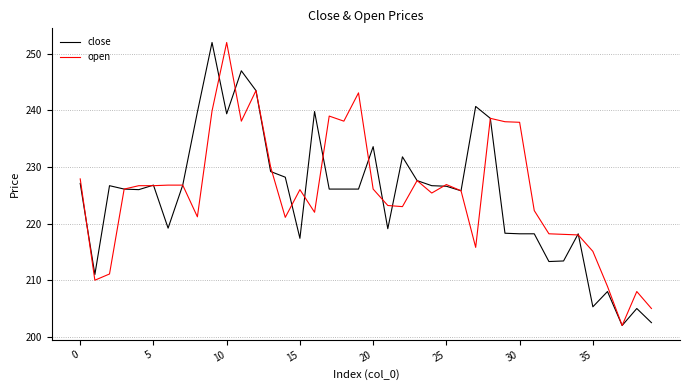

What is the highest value of the open series?

252.0